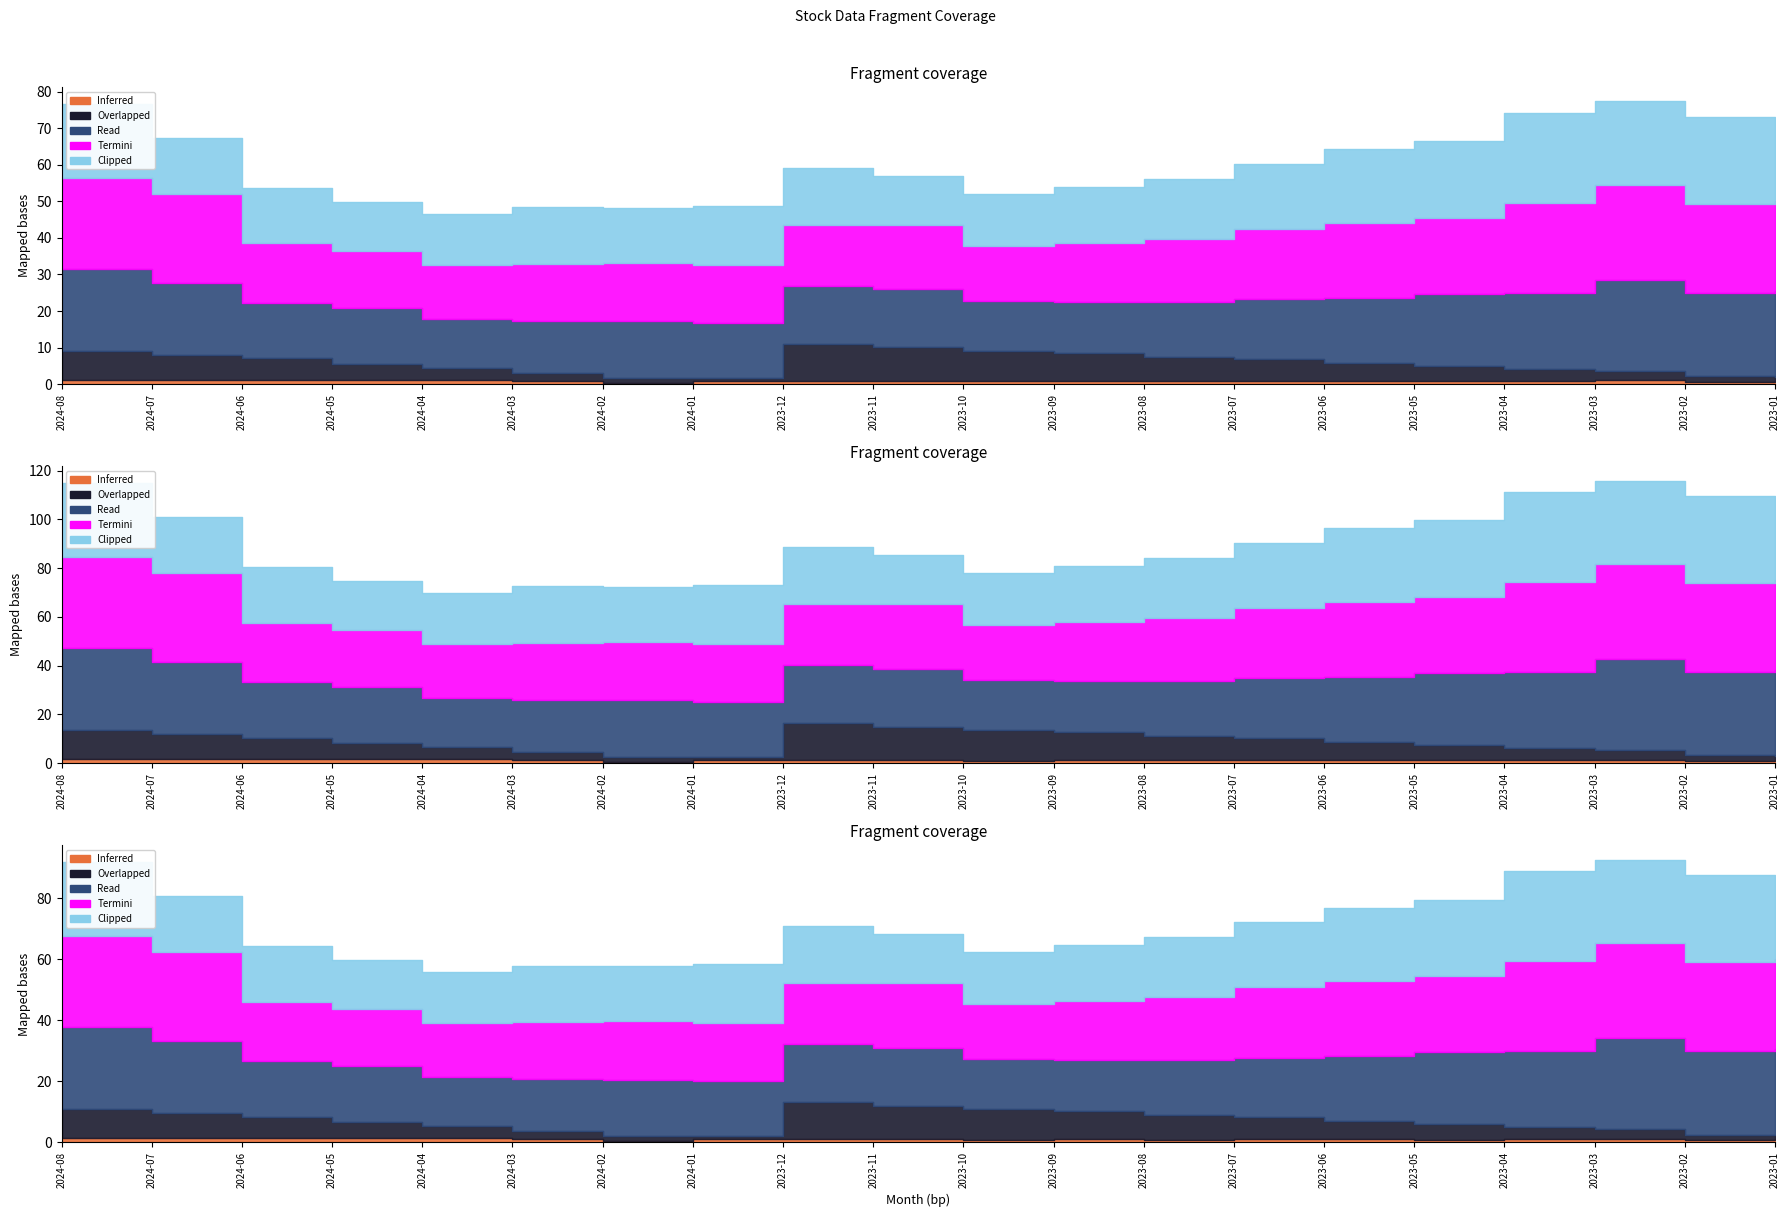

What is the sum of the Clipped values at 2024-04 and 2024-07?

29.4